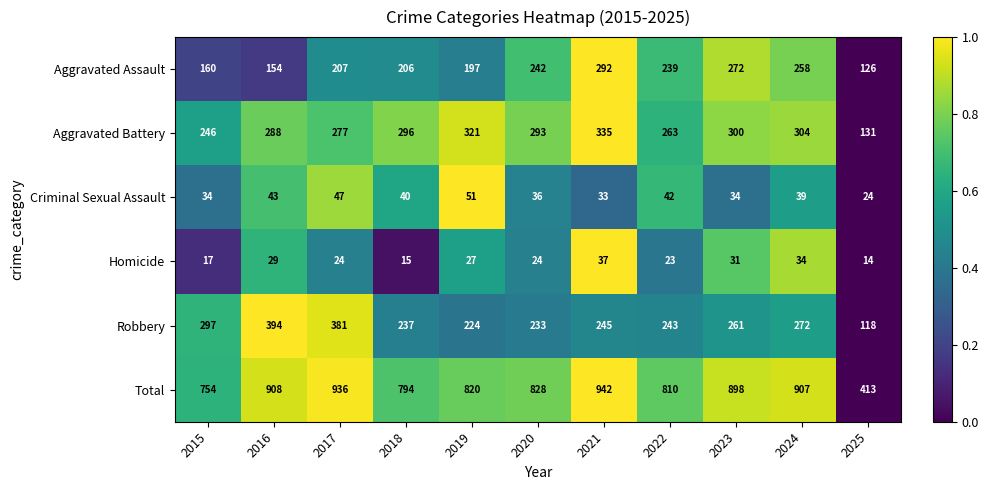

Where does the Robbery series first go above 245?

2015